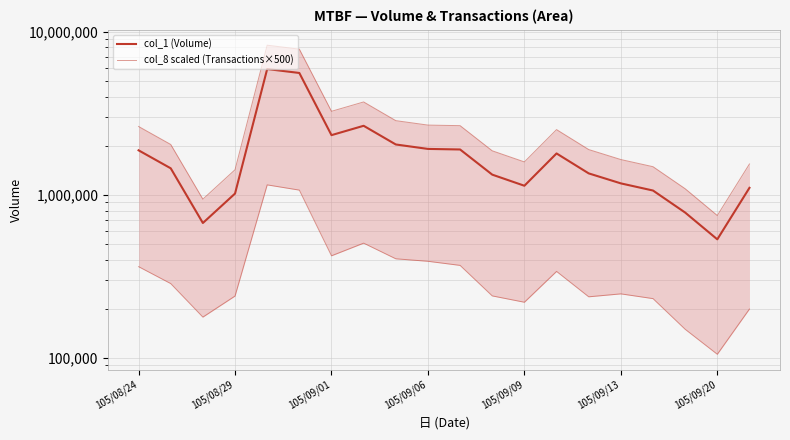

The col_1 (Volume) series shows 1351504 at 14. True or false?

True